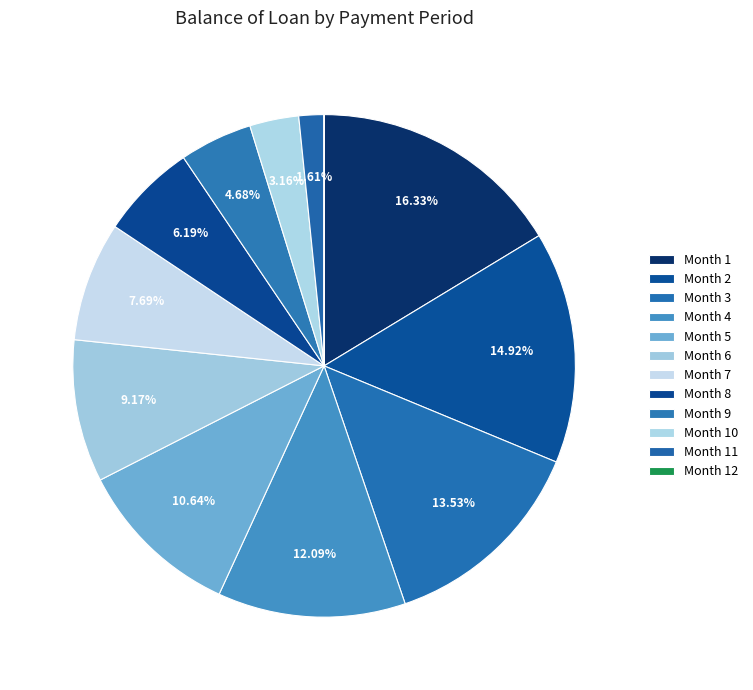

What is the smallest slice in the pie chart?

12